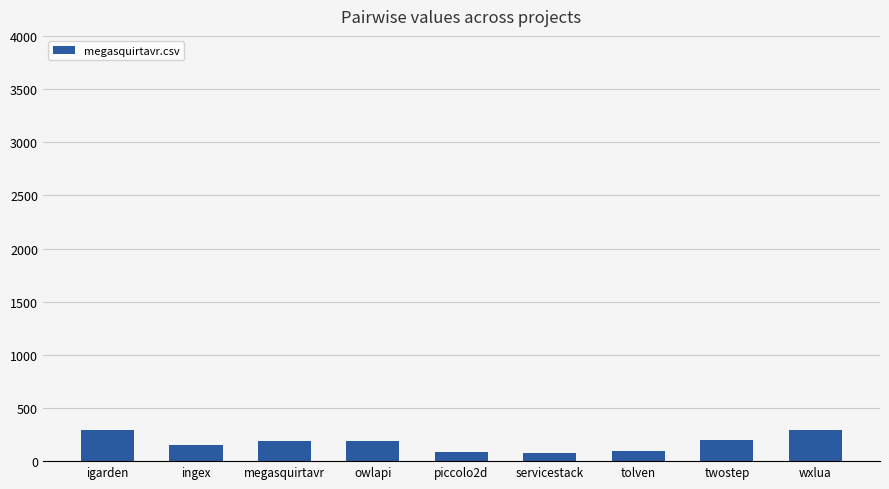

Approximately how many times larger is the value at tolven compared to igarden?

0.3